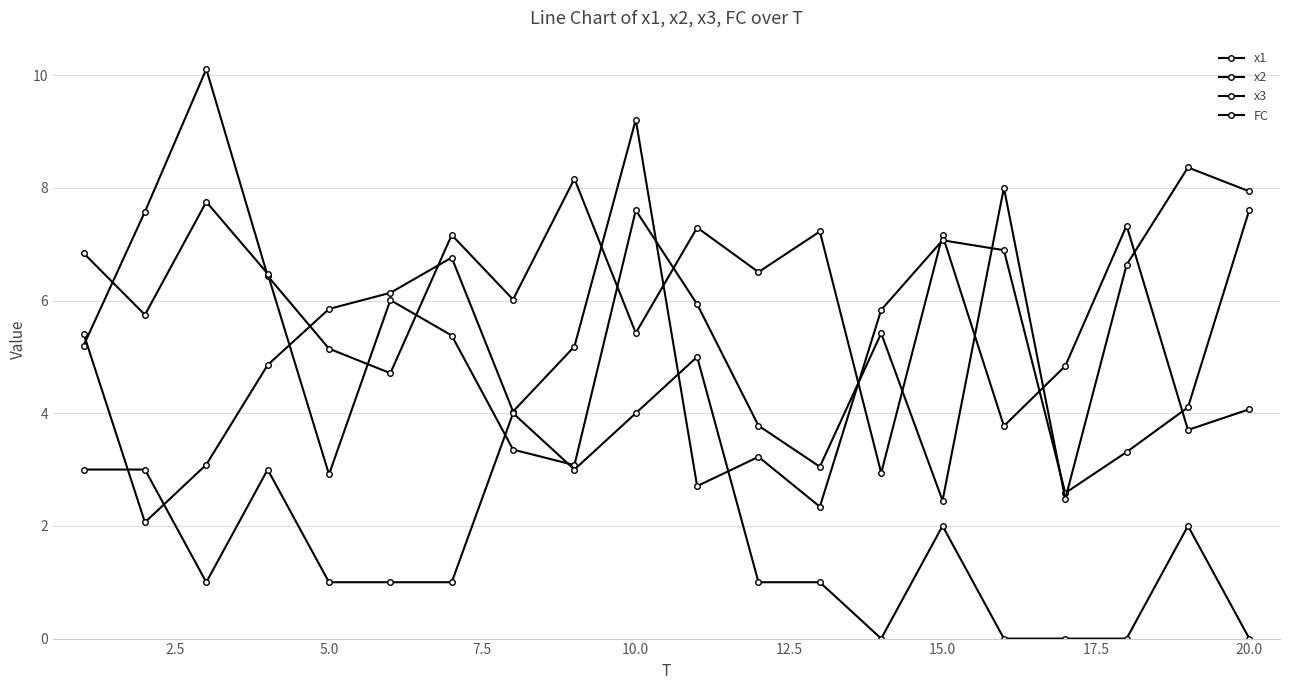

Does the chart display data point markers on the line(s)?

Yes